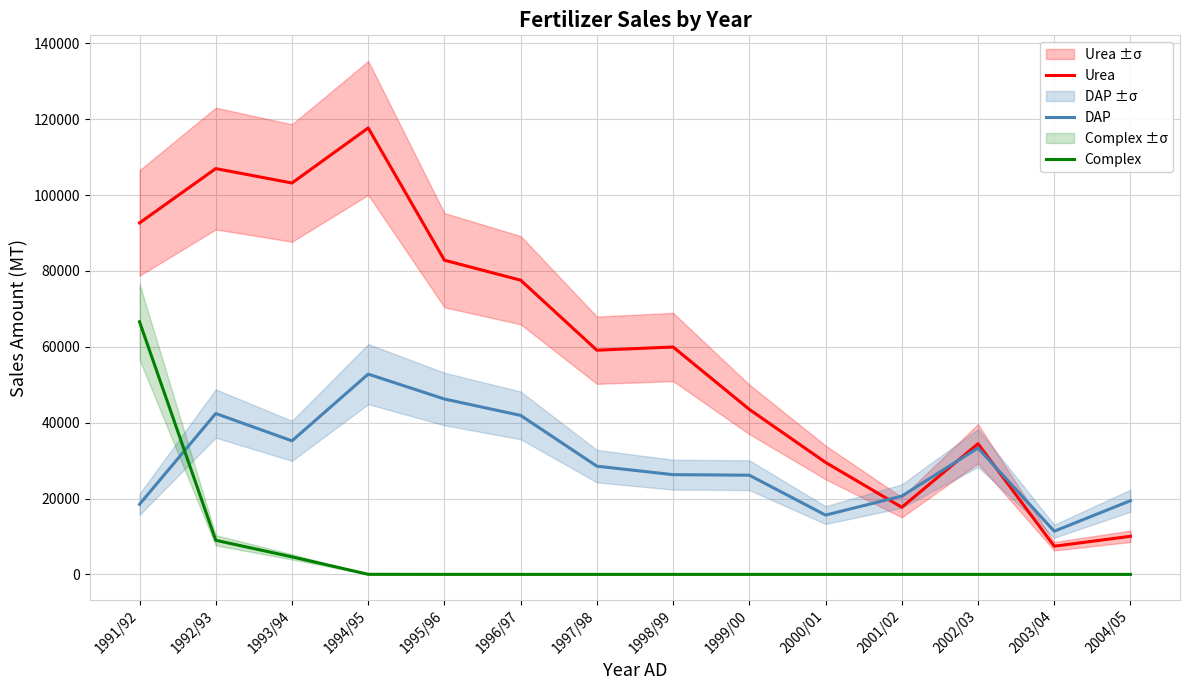

What is the difference between the Complex values at 2001/02 and 1991/92?

66621